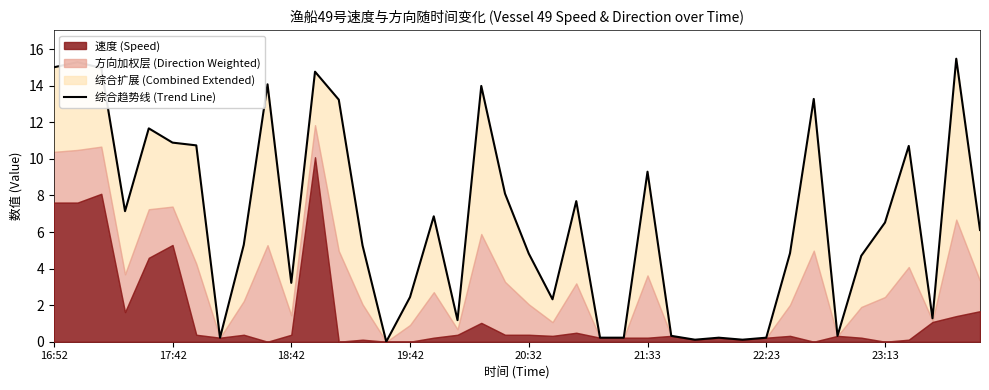

Where is the data nearest to the value 7?

16